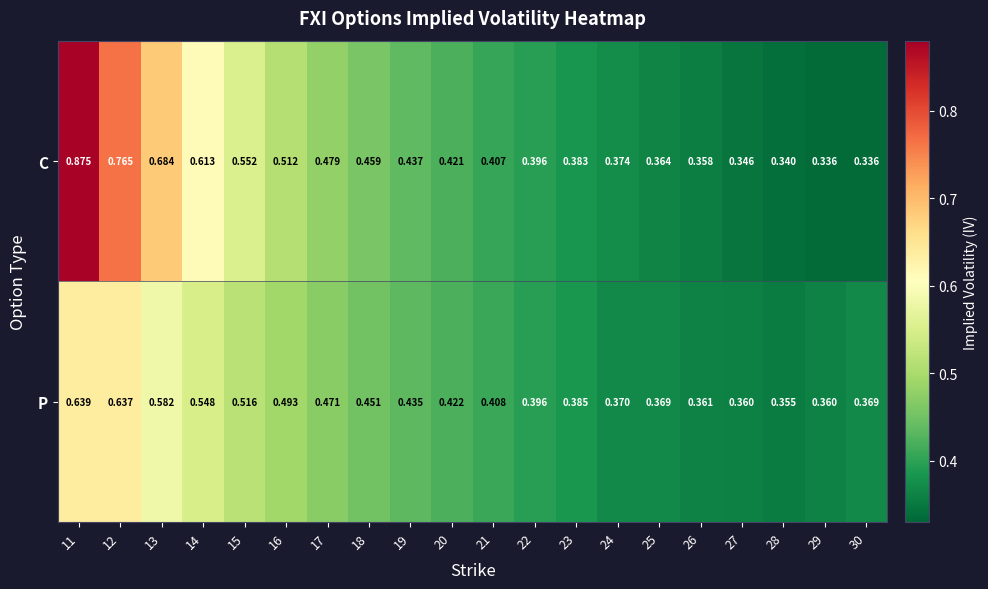

Which series has the largest total across all categories?

C